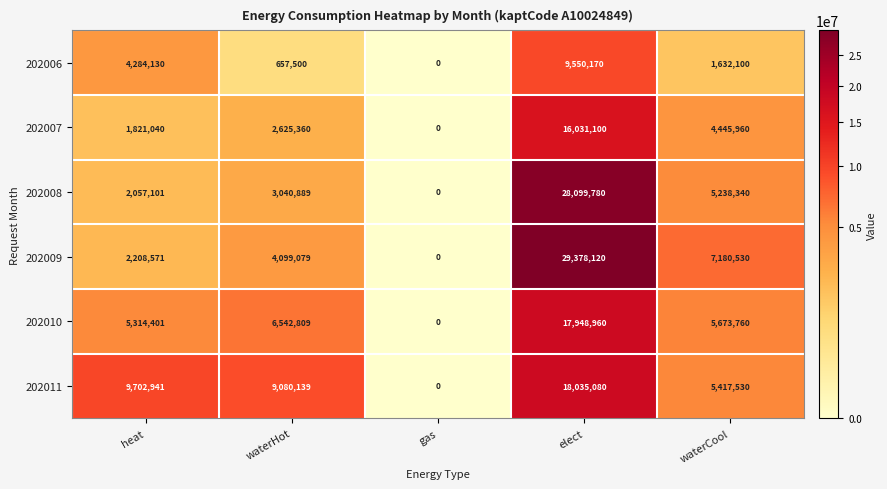

What is the sum of the 202008 values at waterCool and elect?

33338120